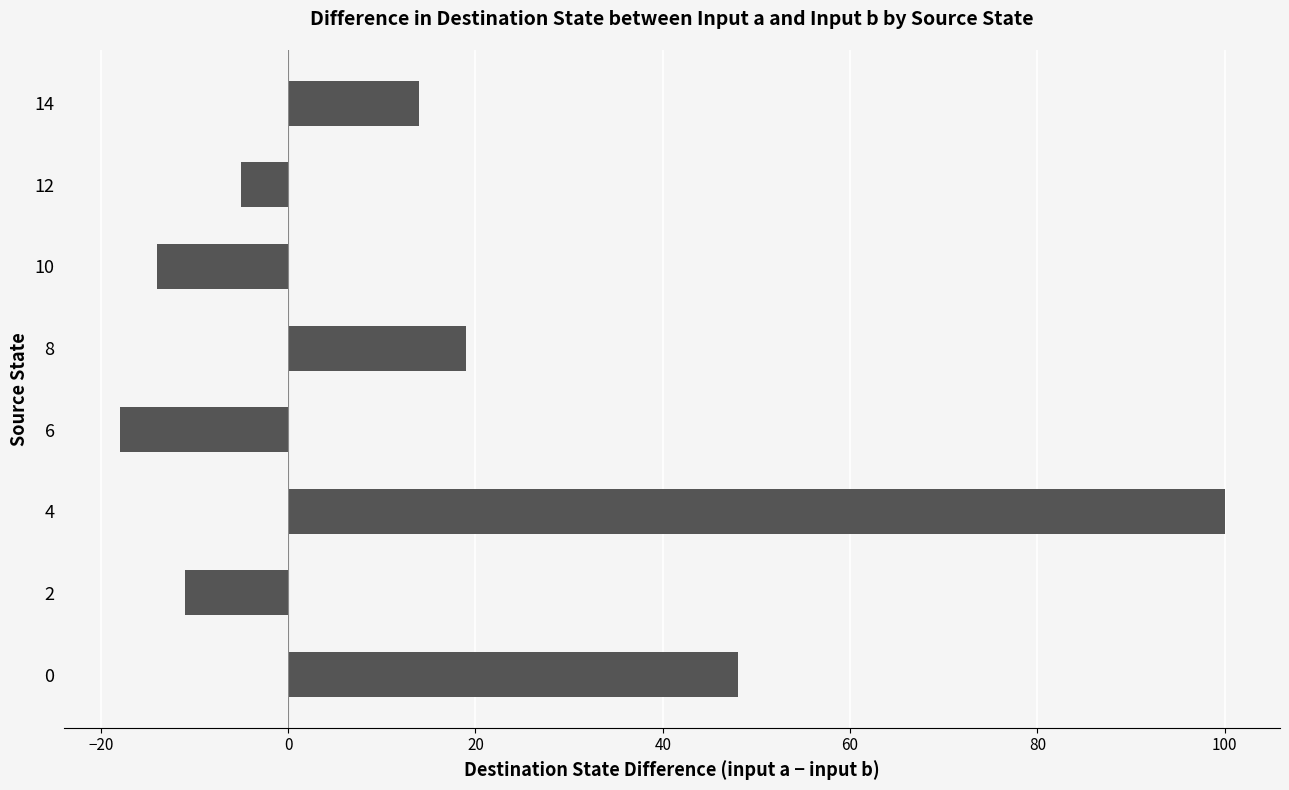

Where is the data nearest to the value 41?

0